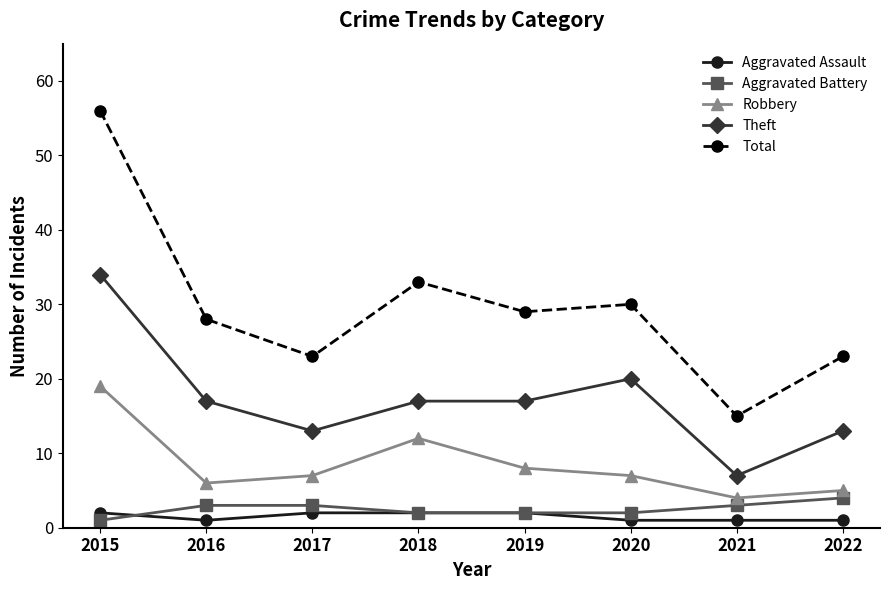

How many Theft values are between 13 and 20?

6